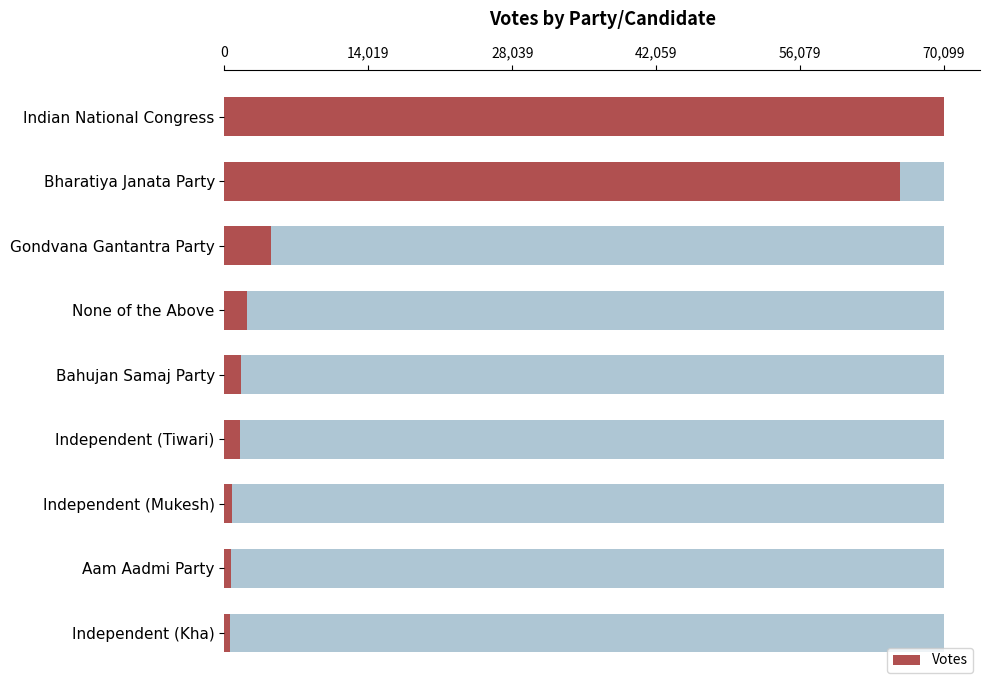

What is the sum of all values?

147601